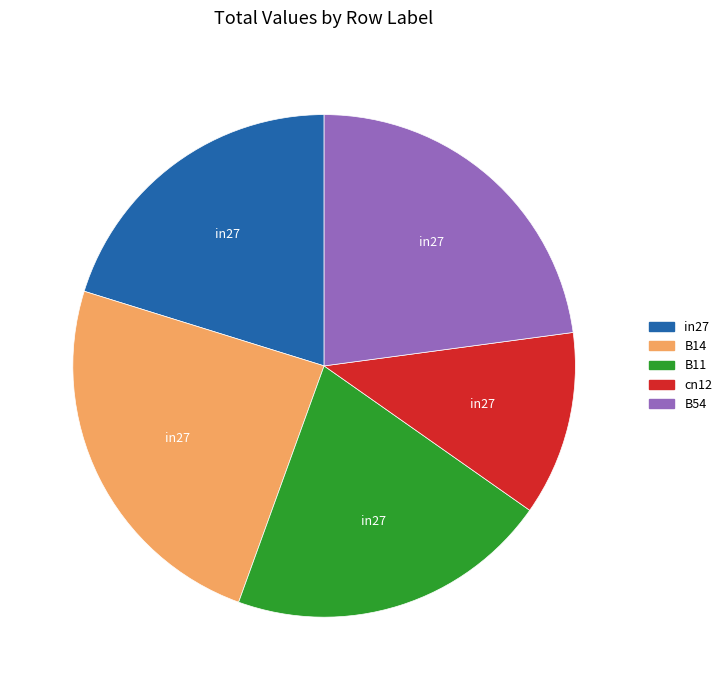

True or false: B14 accounts for 31% of the total.

False